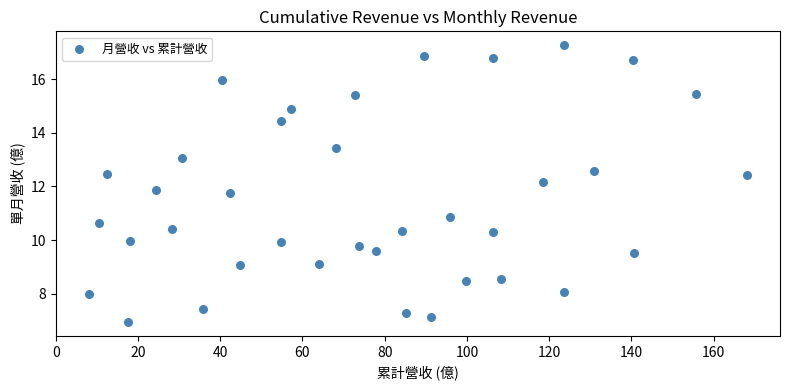

What is the range of Y values (max minus min)?

10.3